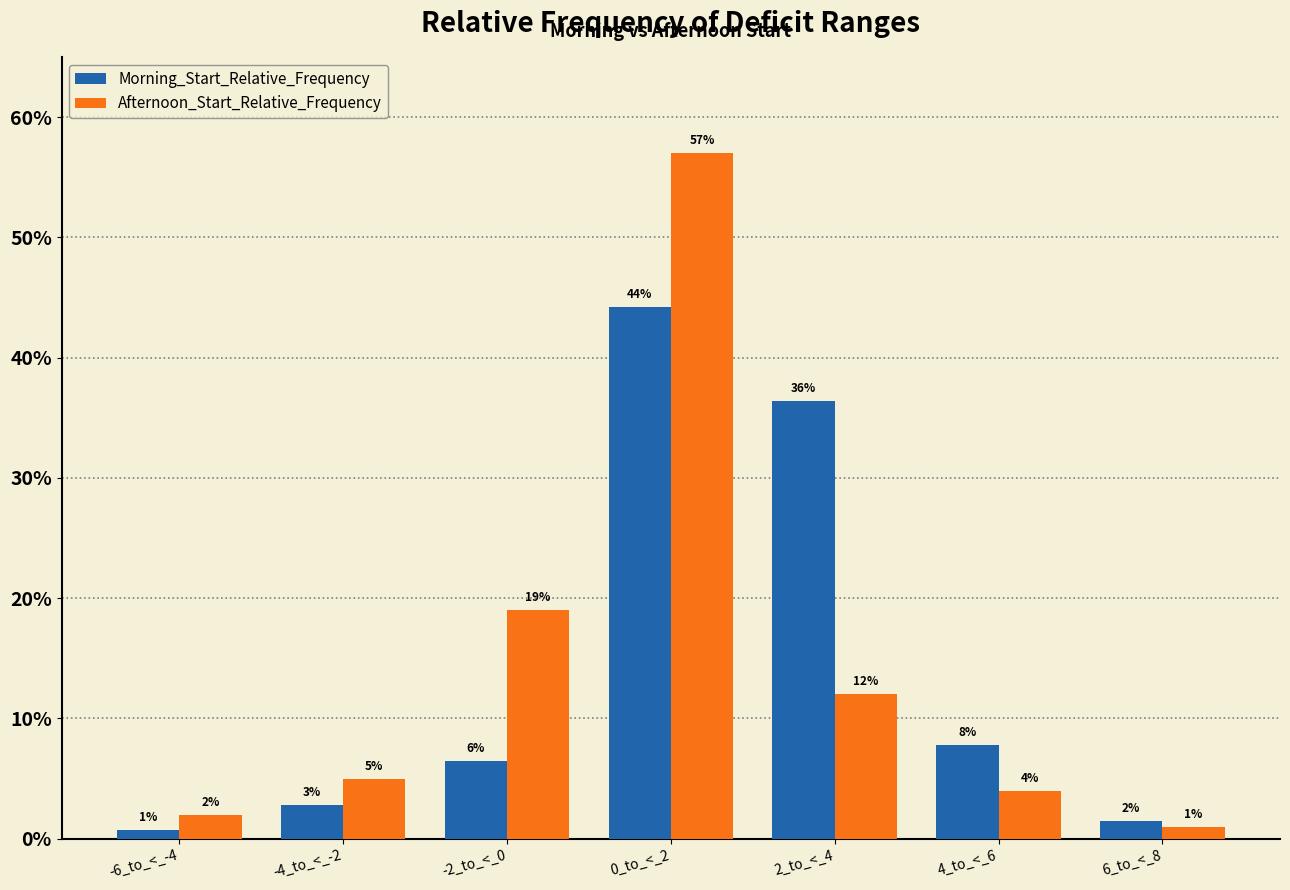

Reading right to left, extract all data points from this chart.

Morning_Start_Relative_Frequency: 0.0	0.1	0.4	0.4	0.1	0.0	0.0
Afternoon_Start_Relative_Frequency: 0.0	0.0	0.1	0.6	0.2	0.1	0.0